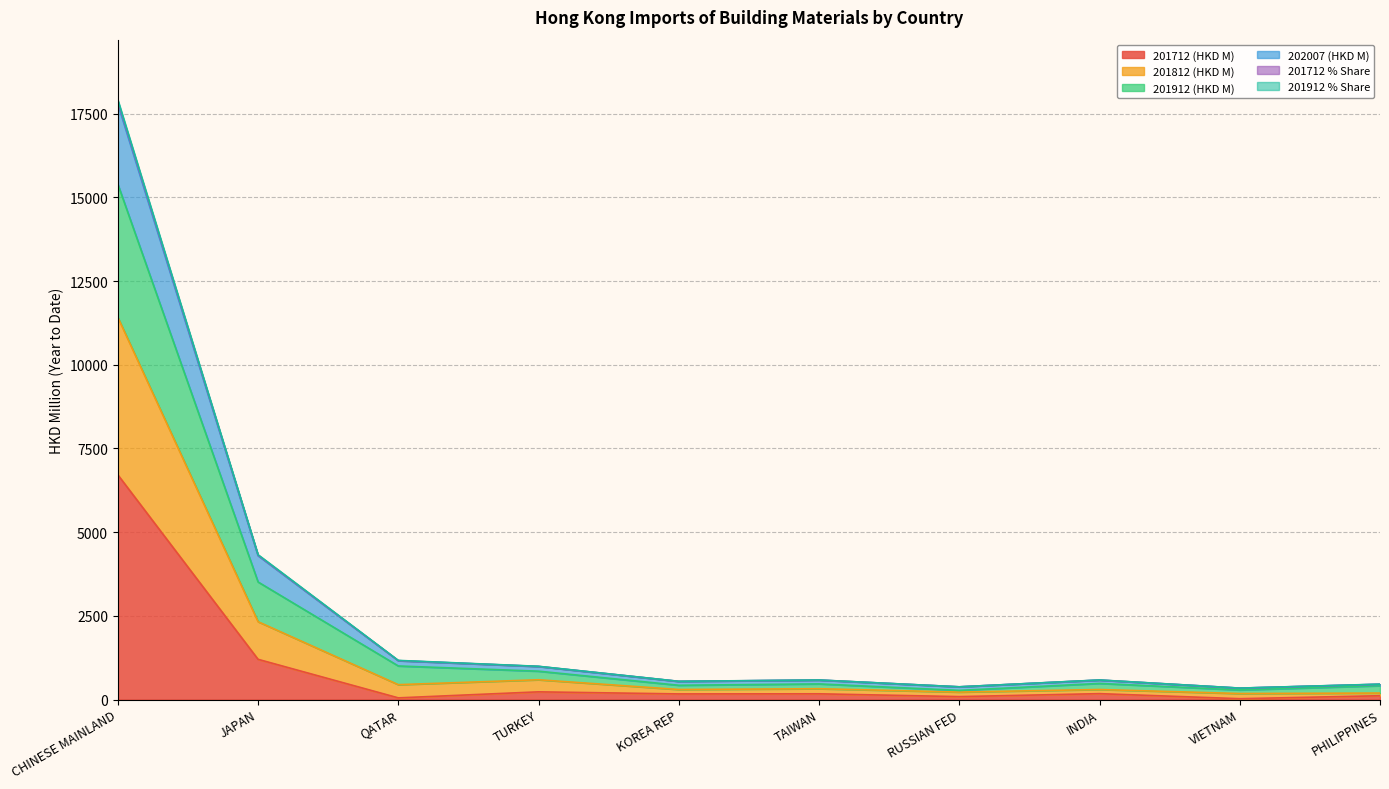

What is the difference between the highest and lowest values at JAPAN?

3125.4